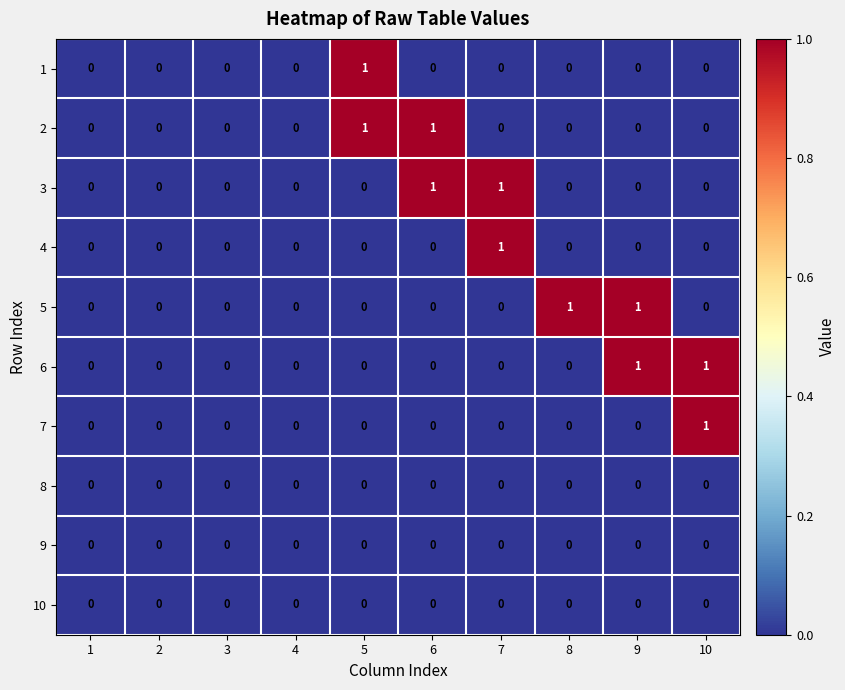

True or false: 5 has a value of 0 at 1.

True